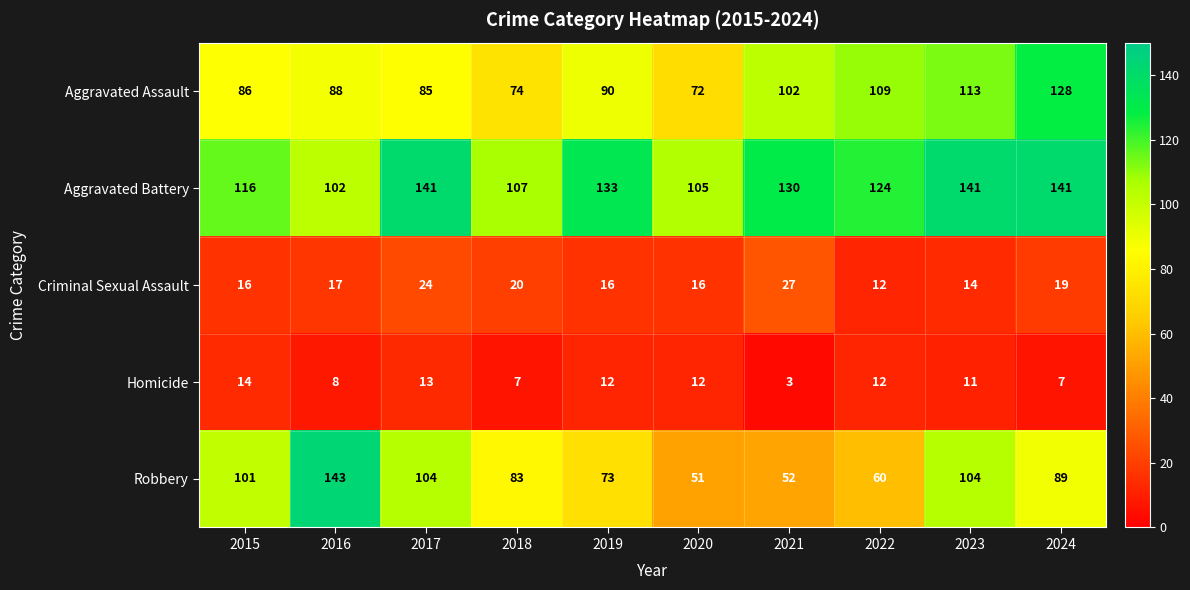

At which category is the sum across all series the highest?

2024